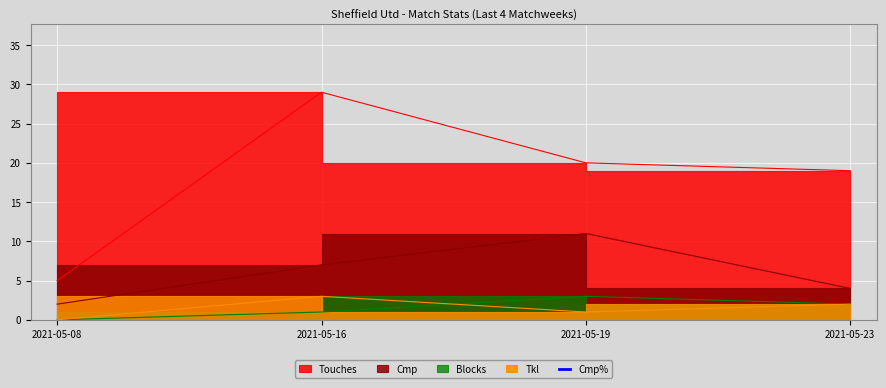

What is the value of the 1st point from the left?

66.7